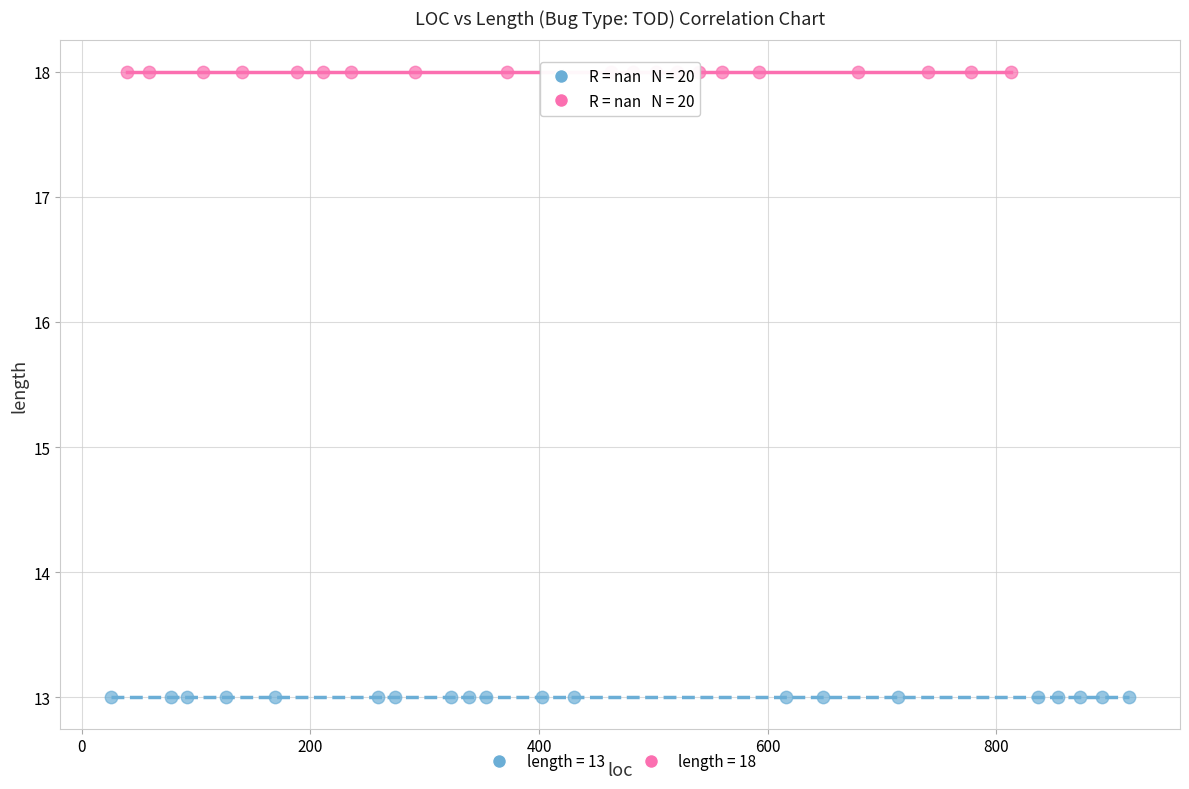

Which series reaches the minimum Y coordinate?

length = 13